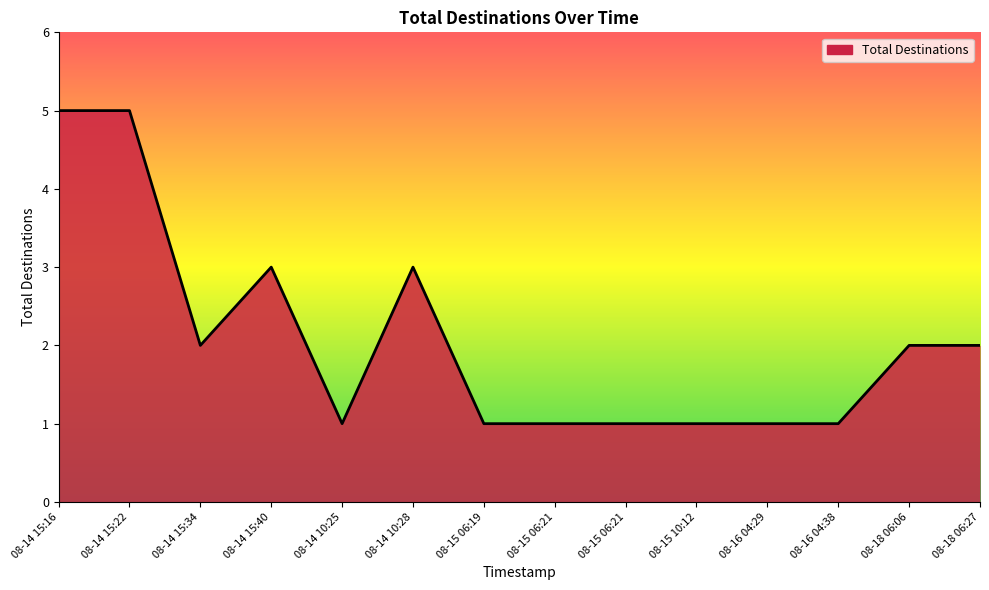

Which label corresponds to the largest value in the chart?

08-14 15:16